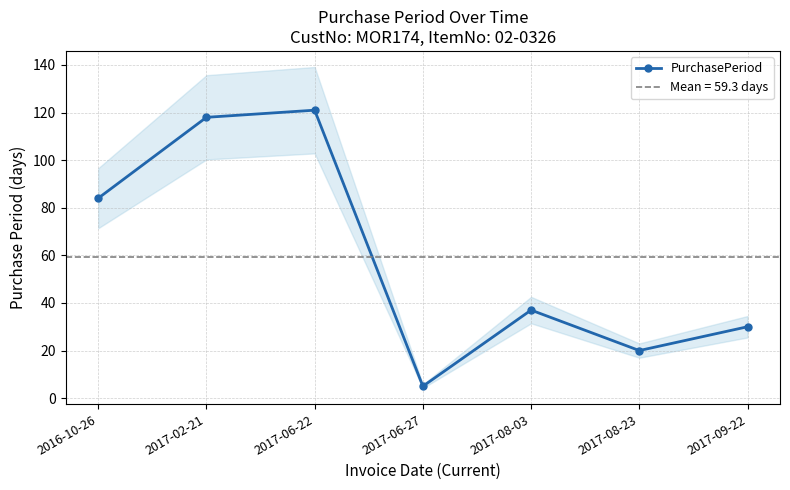

What is the approximate value at 2017-06-27?

5